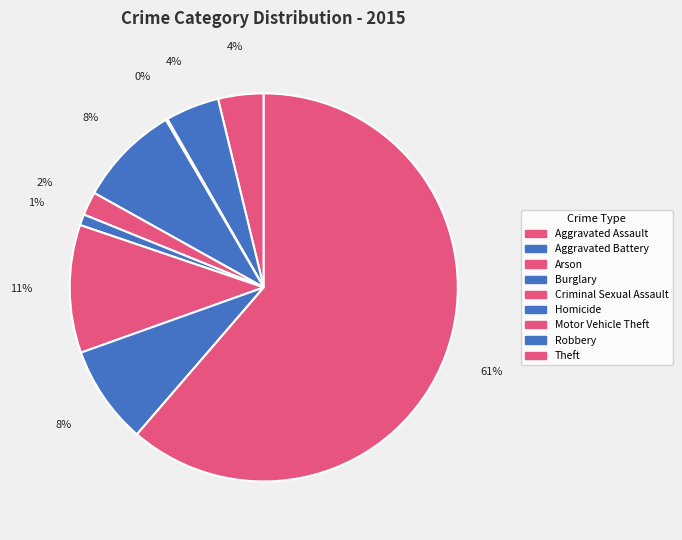

What percentage is the Burglary slice, to the nearest percent?

8%